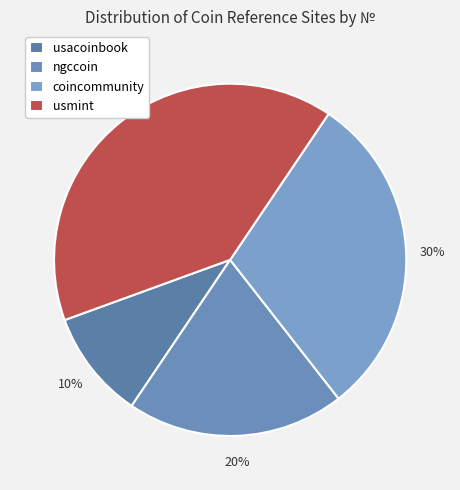

Does any single category account for the majority?

No